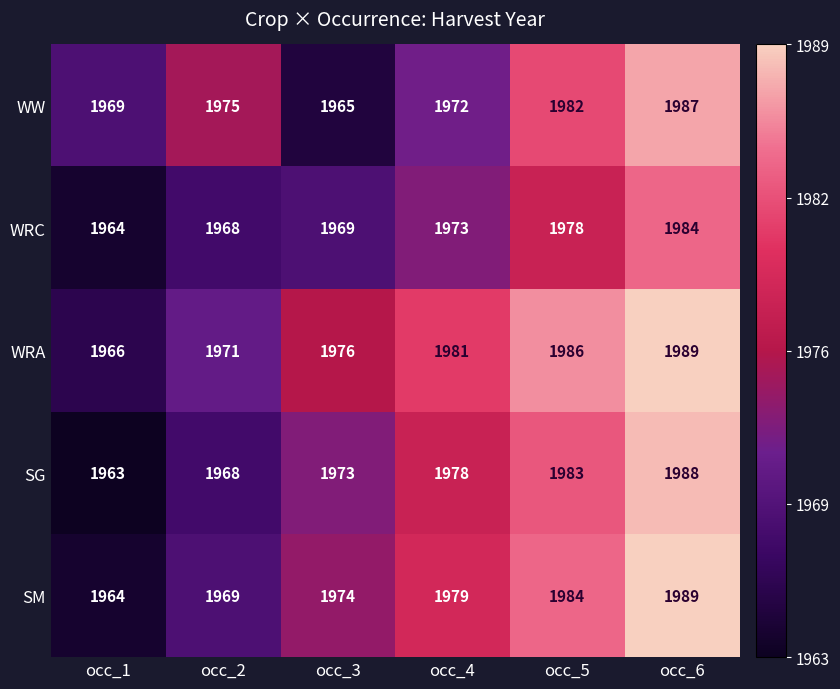

Reading left to right, transcribe all the data shown in this chart.

WW: 1969	1975	1965	1972	1982	1987
WRC: 1964	1968	1969	1973	1978	1984
WRA: 1966	1971	1976	1981	1986	1989
SG: 1963	1968	1973	1978	1983	1988
SM: 1964	1969	1974	1979	1984	1989